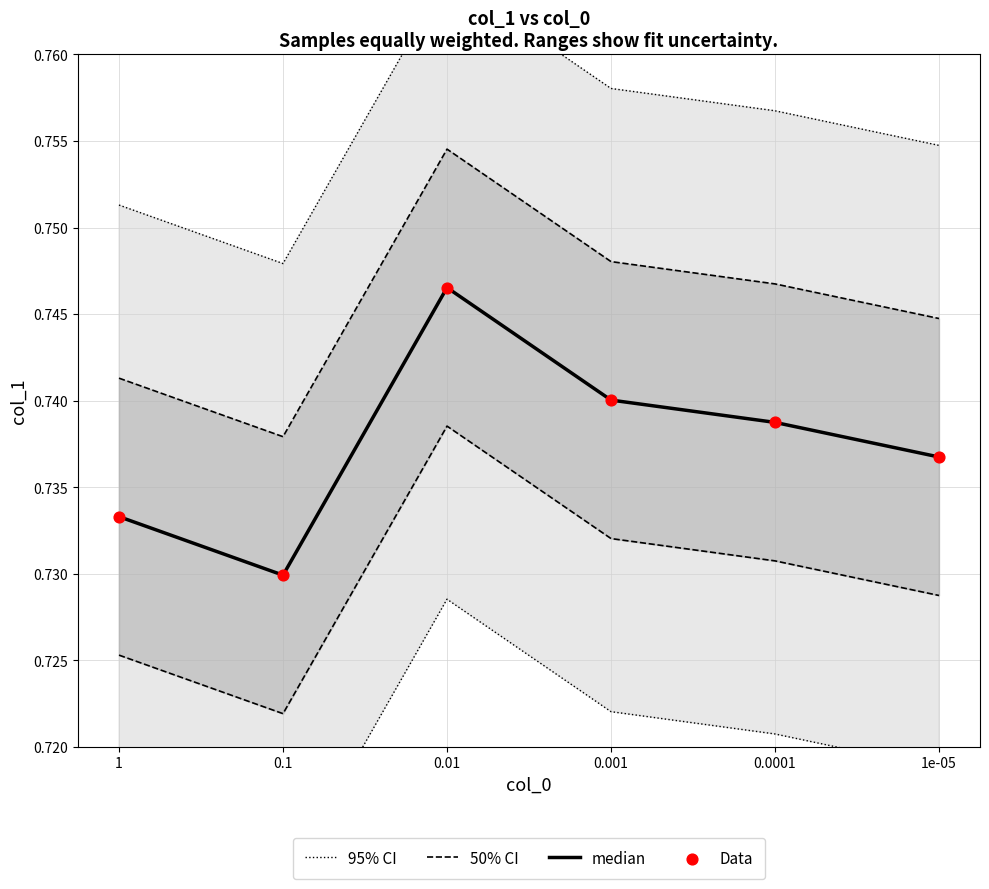

Which series reaches the minimum Y coordinate?

median